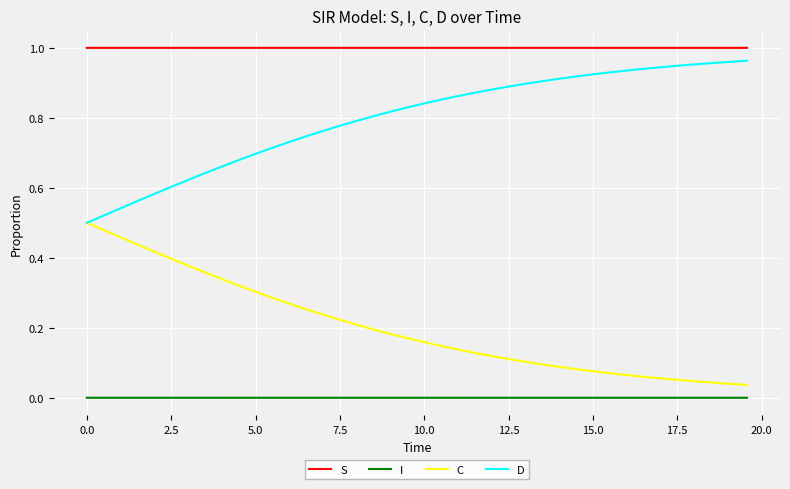

Which series has the largest total across all categories?

S